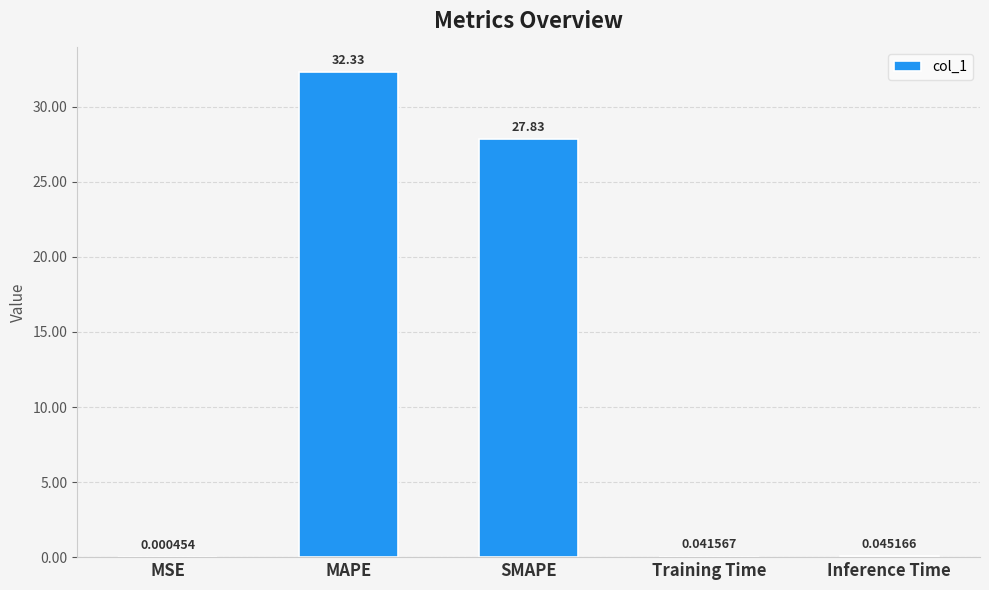

What is the sum of the values at MAPE and MSE?

32.3